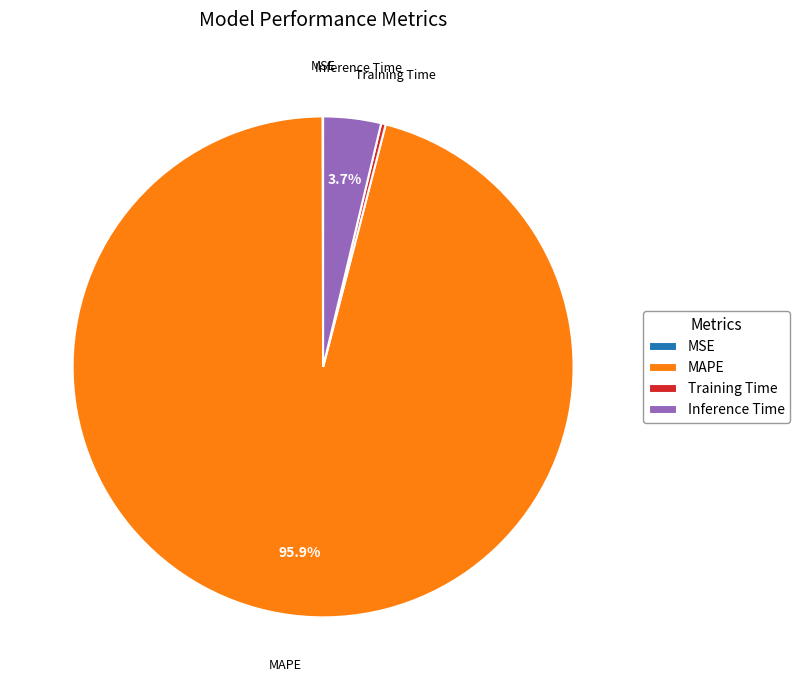

To the nearest percent, what is the difference between the largest and smallest slice percentages?

96%